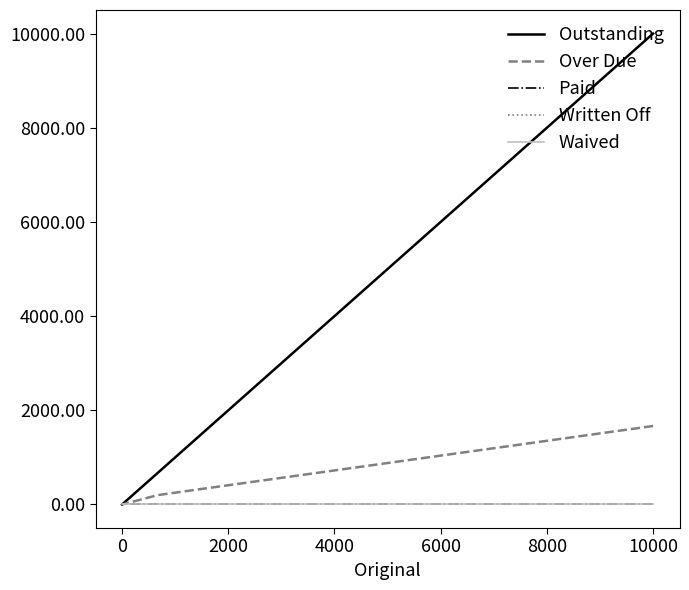

List the series in order of their peak value, lowest first.

Paid, Written Off, Waived, Over Due, Outstanding